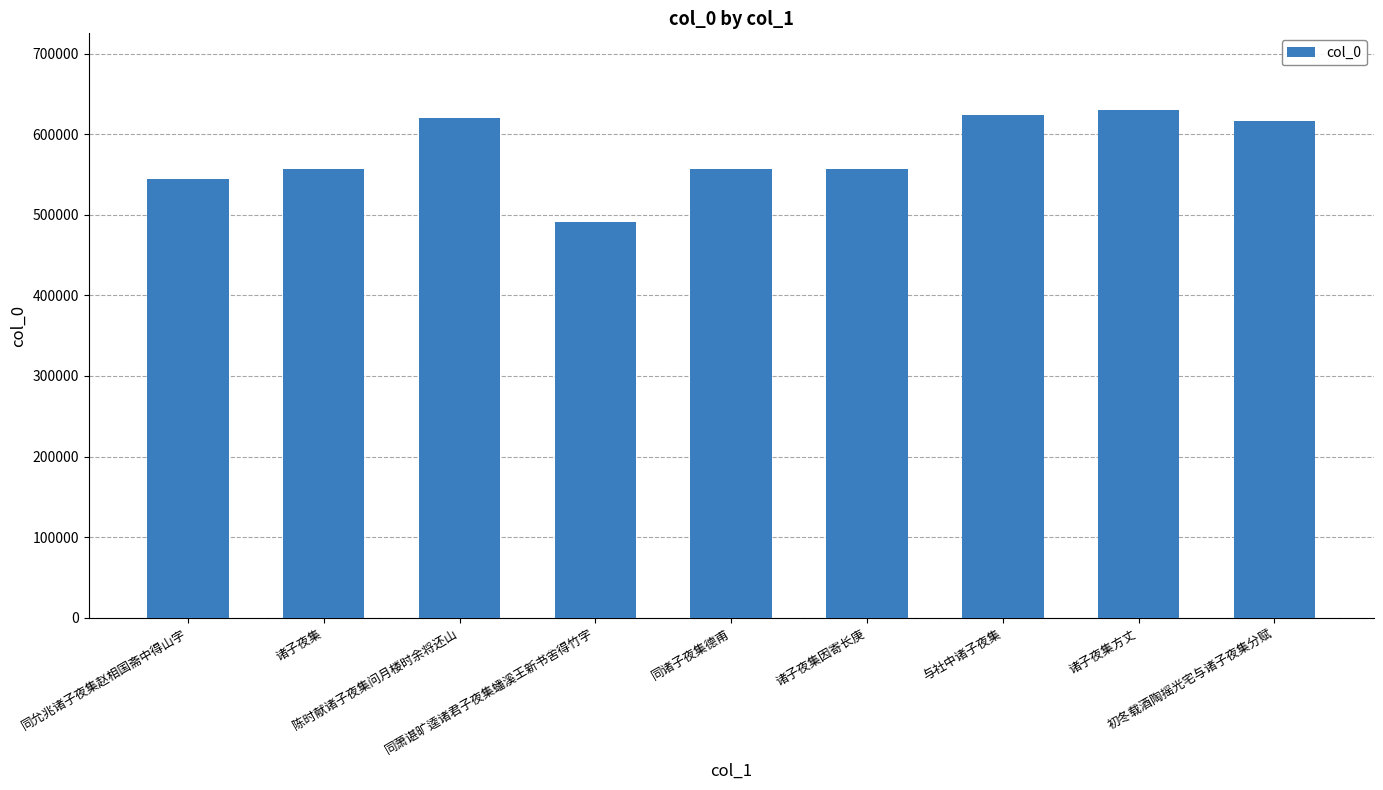

Are the bars grouped side by side (vs. stacked)?

No